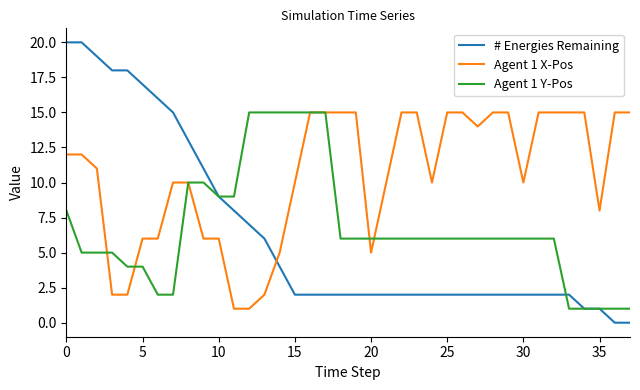

Which series has the largest total across all categories?

Agent 1 X-Pos